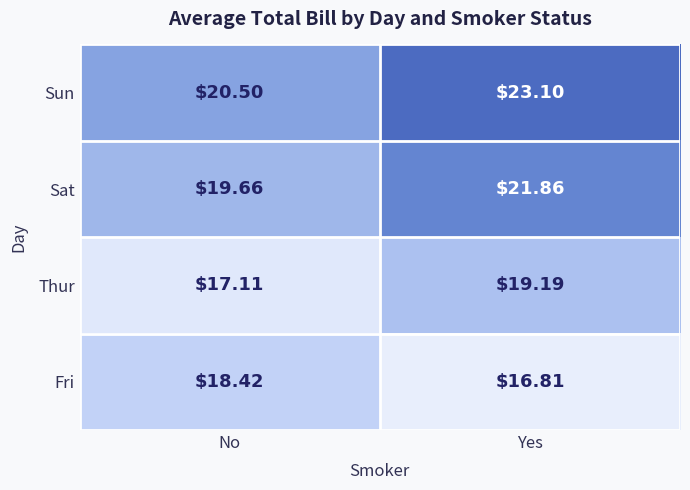

Between No and Yes, which series saw the biggest shift?

Sun